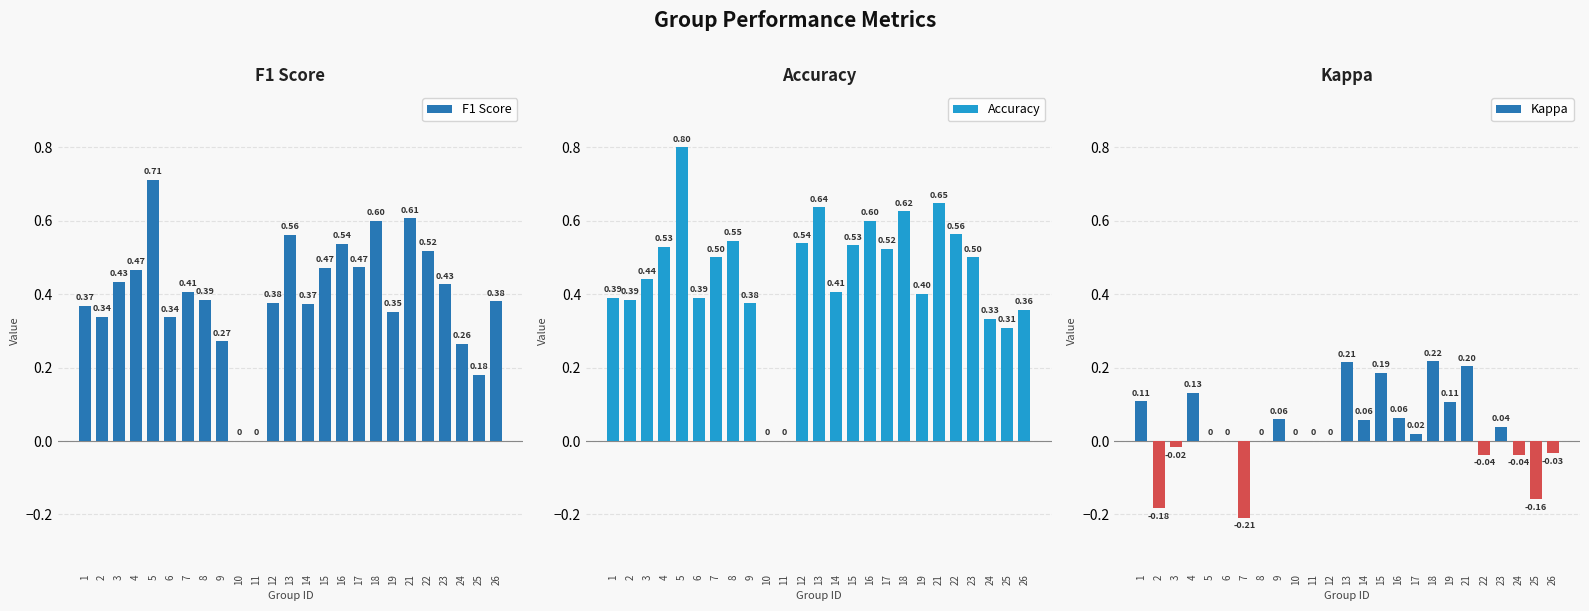

What is the sum of all Kappa values?

0.7